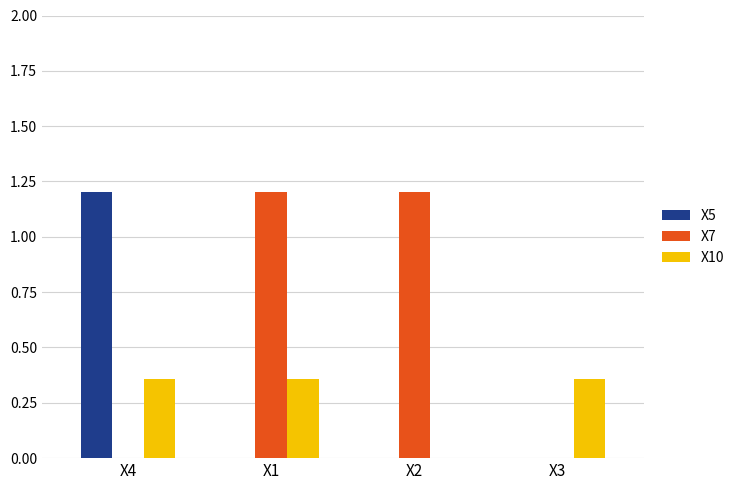

What is the total value across all series at X2?

1.2